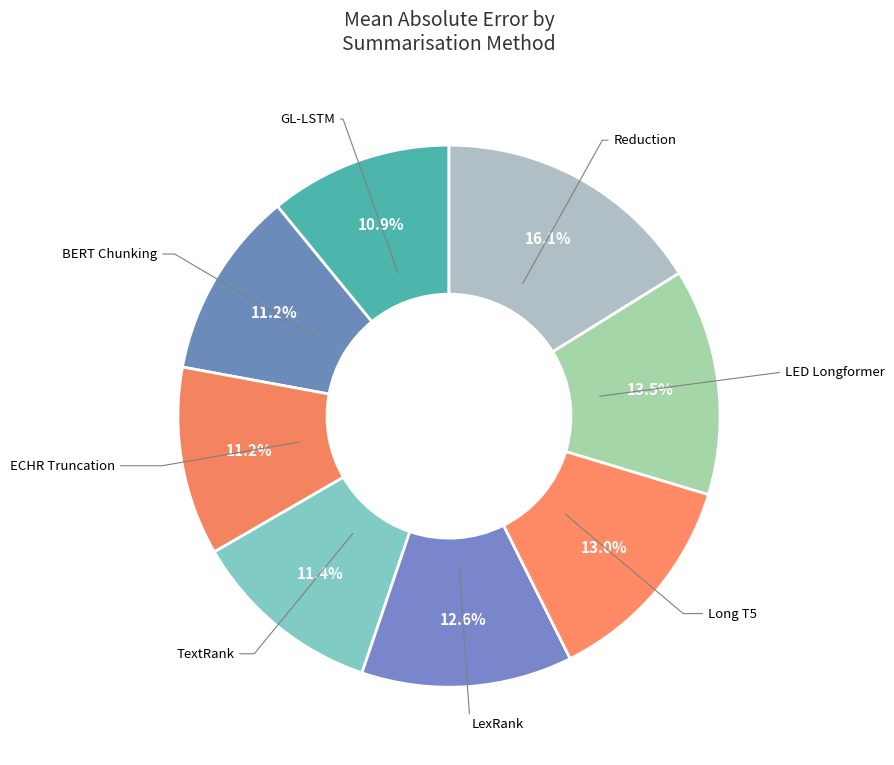

Is it true that GL-LSTM is 1% of the pie?

False